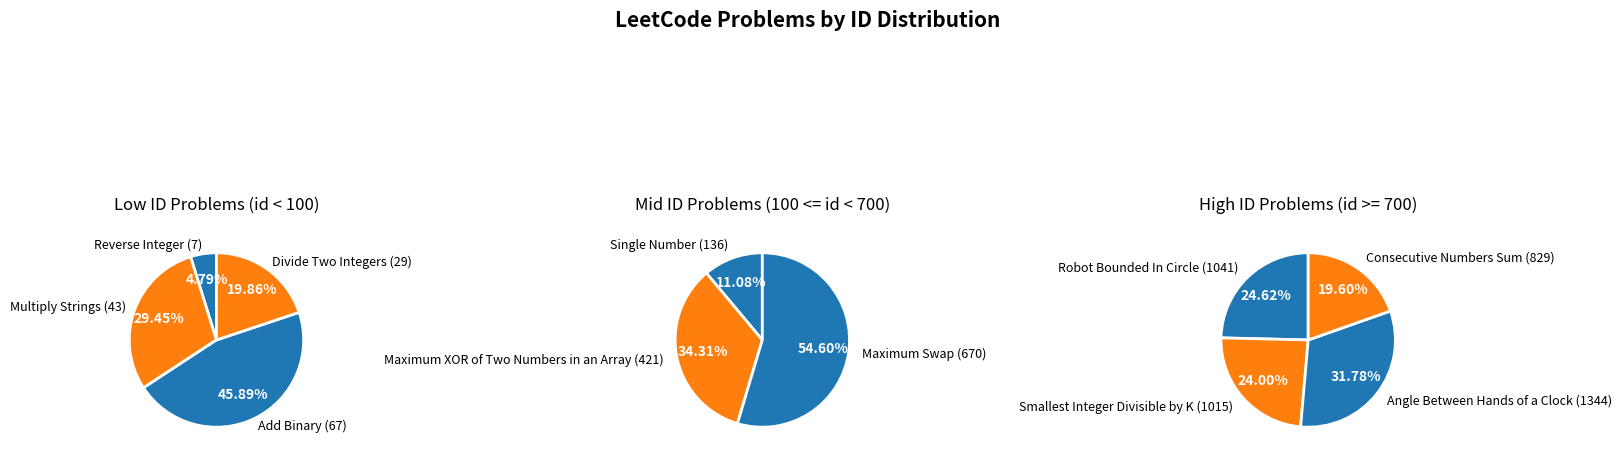

Approximately how many times larger is the value at Divide Two Integers compared to Reverse Integer?

4.1